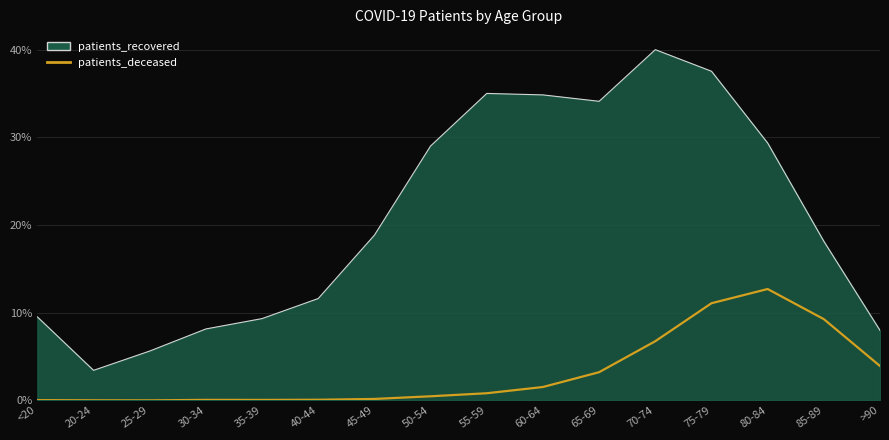

At which label is patients_recovered_line closest to 21?

45-49